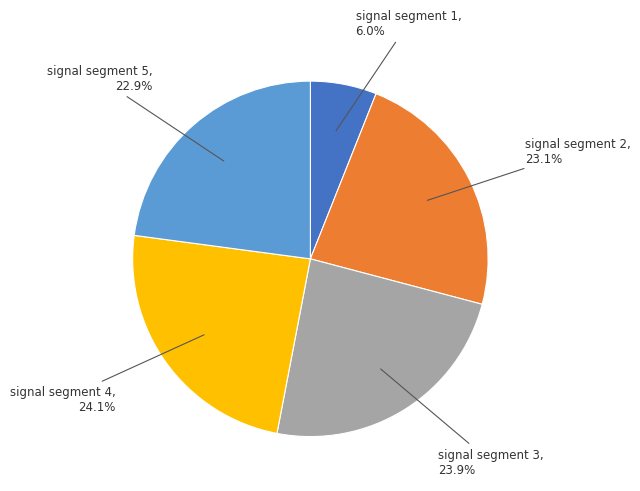

To the nearest percent, what is the average slice percentage?

20%